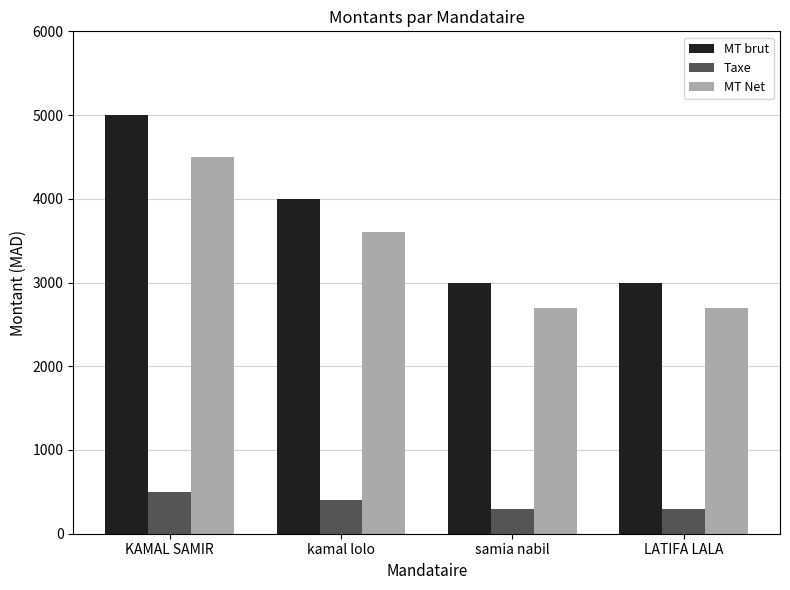

At which category is the sum across all series the highest?

KAMAL SAMIR